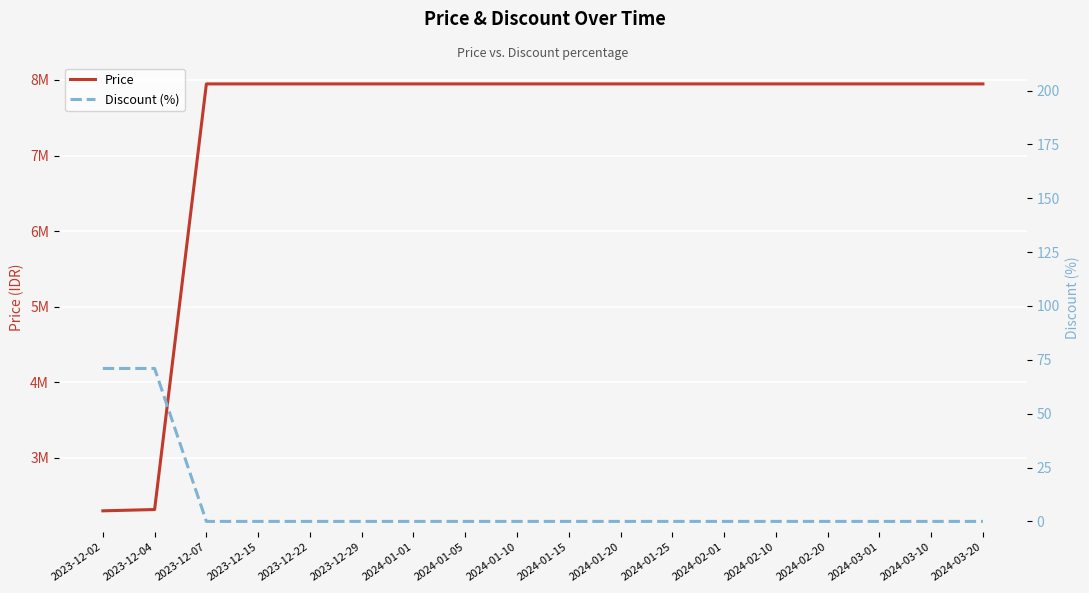

Is the value of Price at 2023-12-15 greater than the value of Discount (%) at 2023-12-29?

Yes